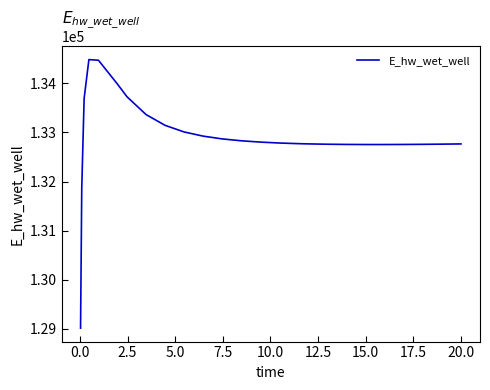

What is the minimum value shown in the chart?

129015.6